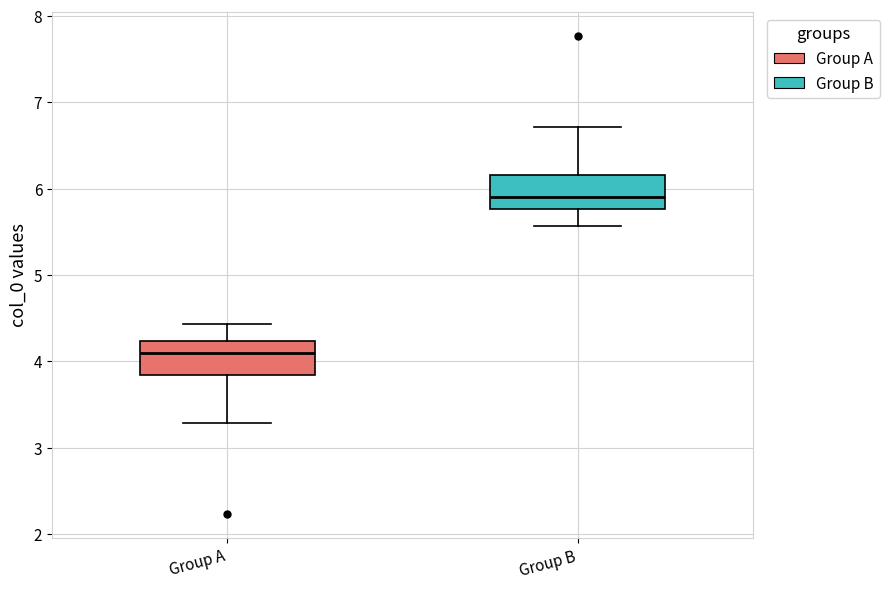

Reading left to right, read every box against the y-axis: the position of its median line, the range the box covers, and the ends of its whiskers. The values are not printed on the chart, so give them approximately, as read against the axis.

Group A: median 4.1, box 3.8 to 4.2, whiskers 3.3 to 4.4
Group B: median 5.9, box 5.8 to 6.2, whiskers 5.6 to 6.7